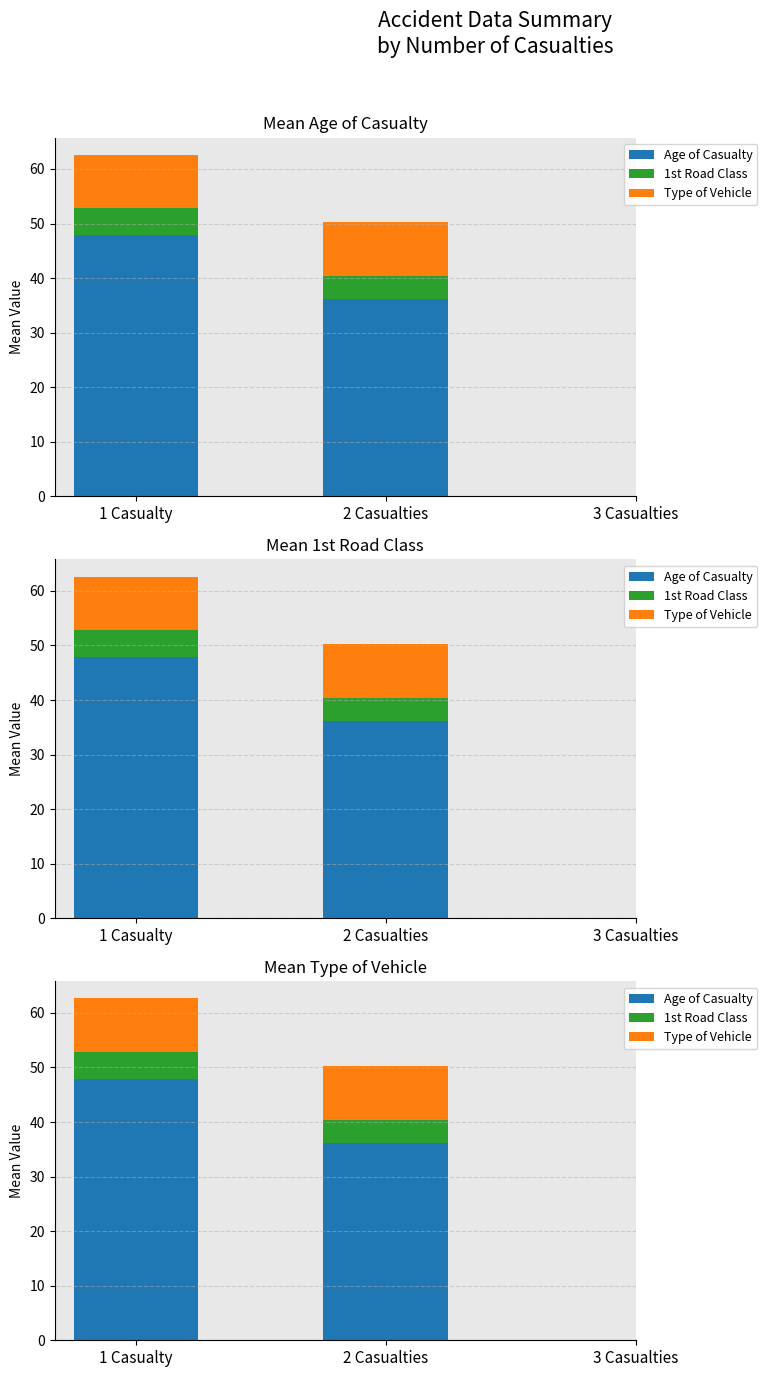

Is it true that Age of Casualty equals 36.2 at 2 Casualties?

True